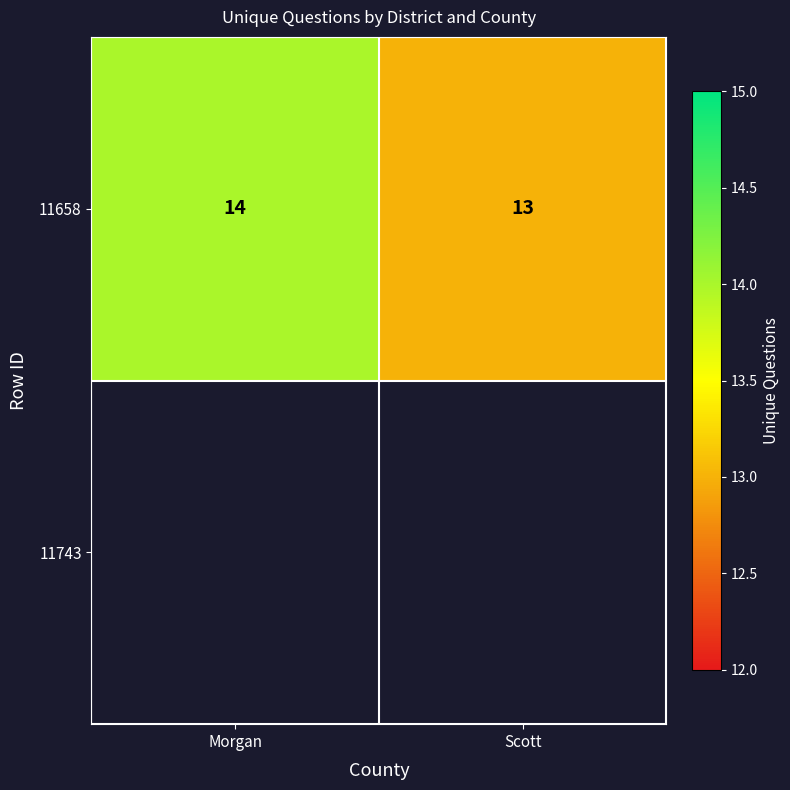

Is it true that the value at Scott is 13?

True